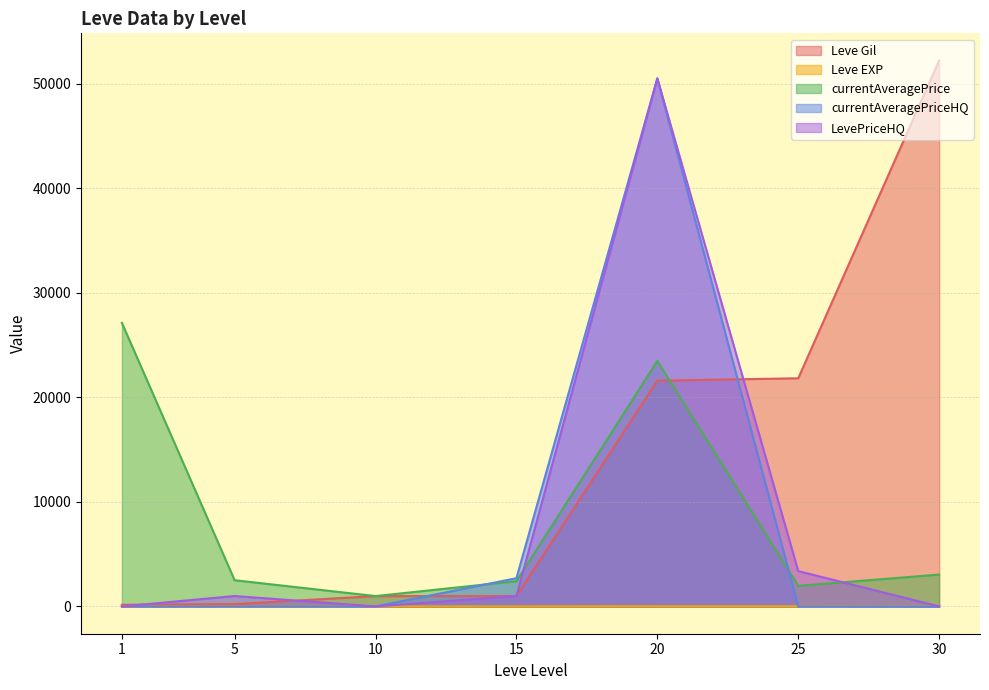

What are all the series names shown in the legend?

Leve Gil, Leve EXP, currentAveragePrice, currentAveragePriceHQ, LevePriceHQ